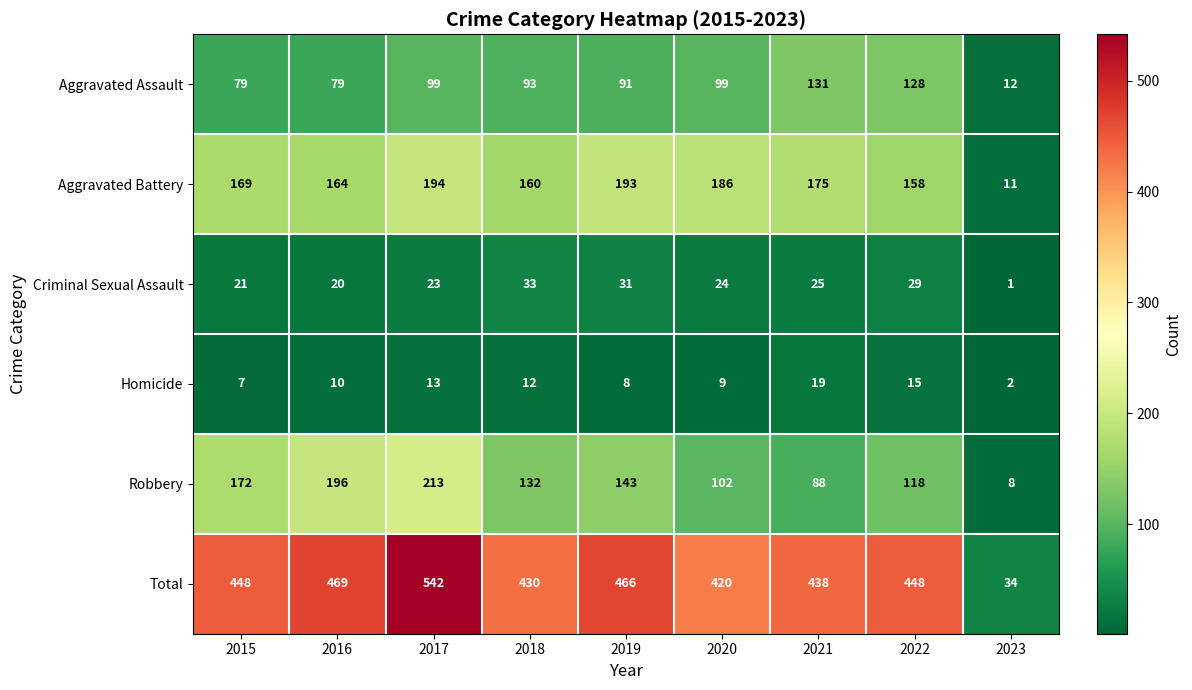

The value of Robbery at 2020 is 102. True or false?

True